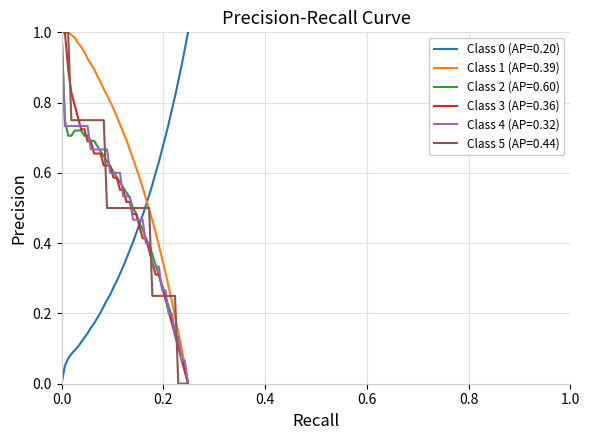

True or false: Class 0 (AP=0.20) and Class 4 (AP=0.32) cross at least once.

True